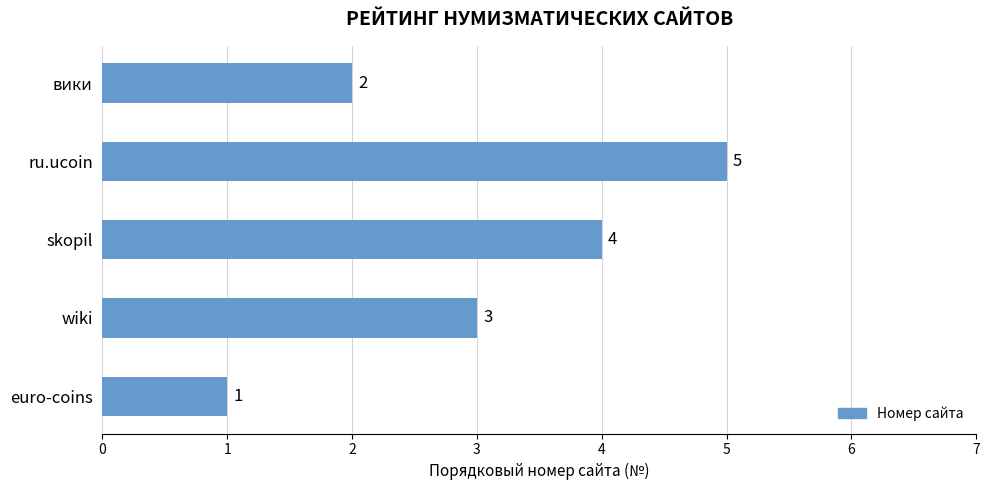

How many values are below 3?

2